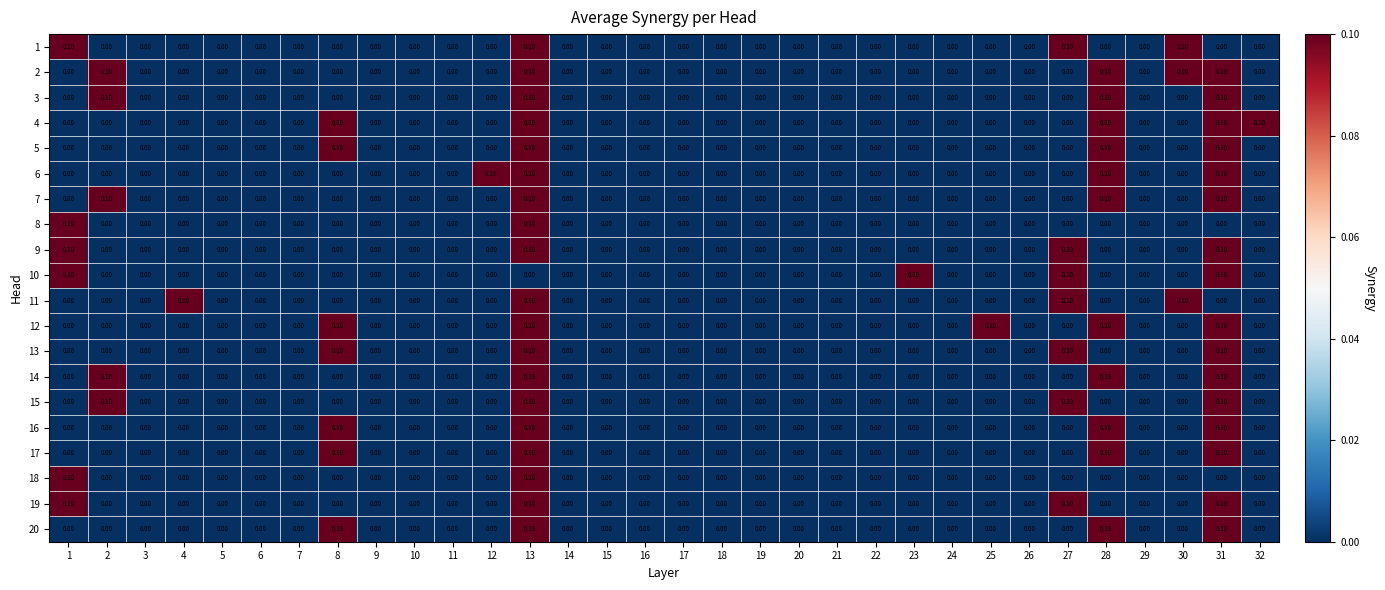

Which series changed the most between 14 and 32?

4